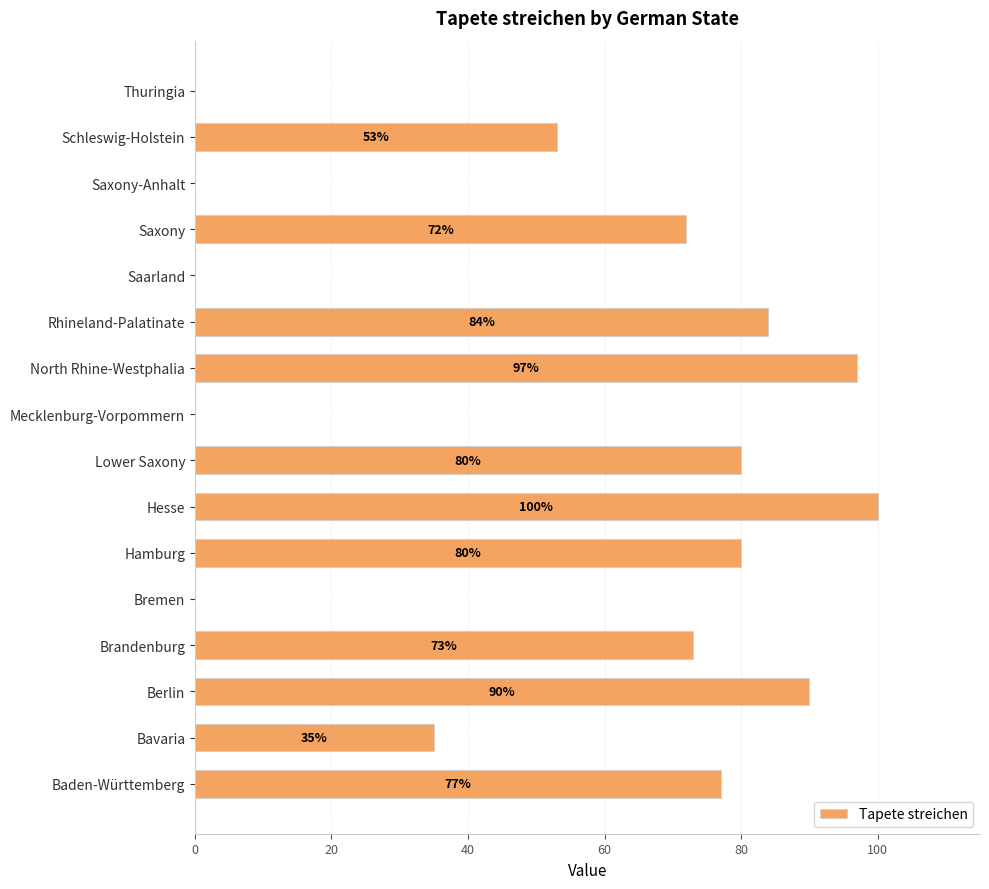

What is the change in value from Saarland to Saxony?

+72